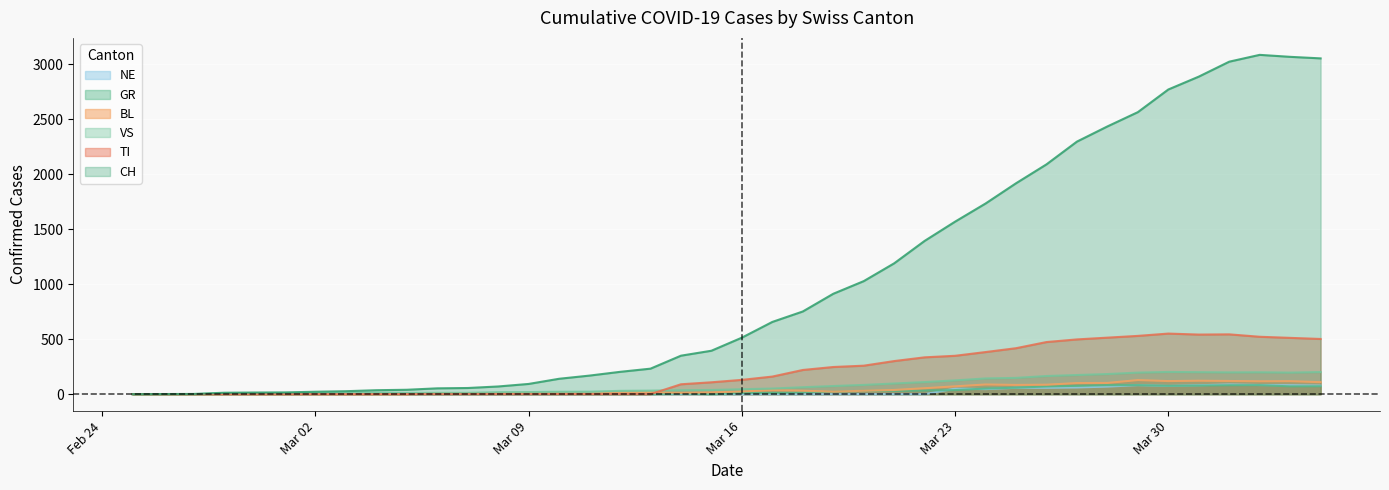

How many interior local peaks does the CH series have?

1